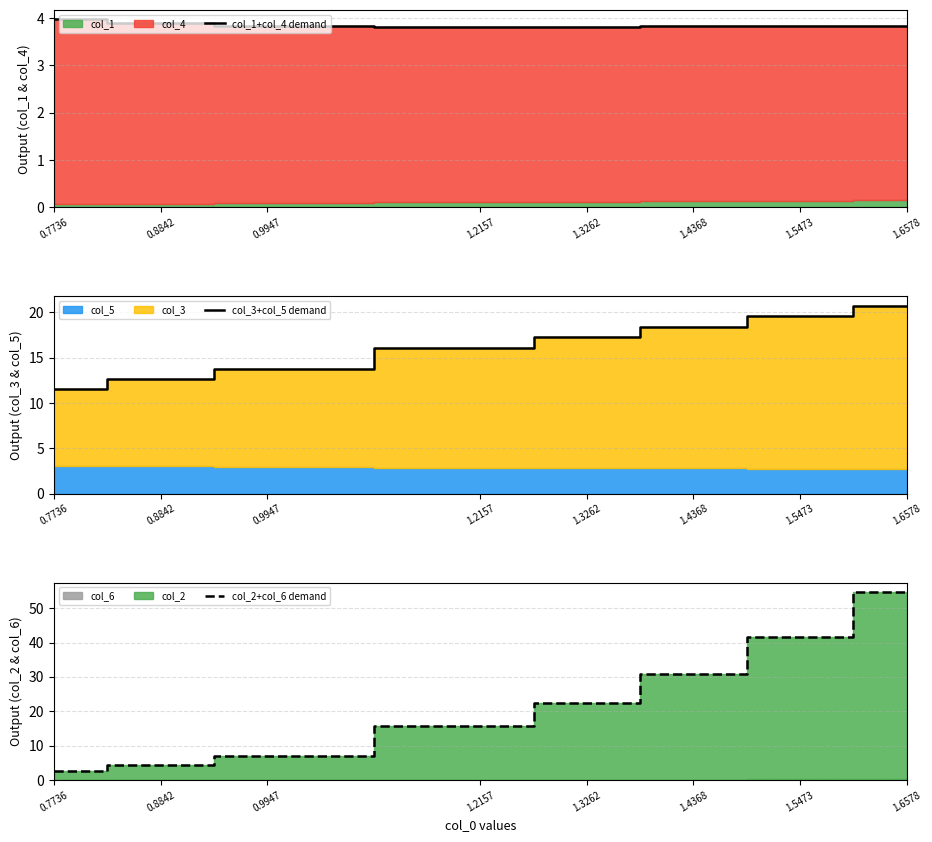

What is the minimum value for col_3+col_5 demand?

11.5